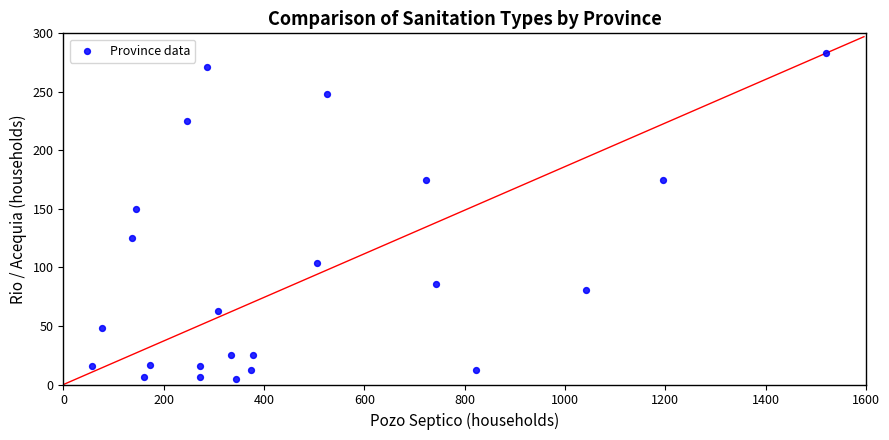

What is the range of X values (max minus min)?

1464